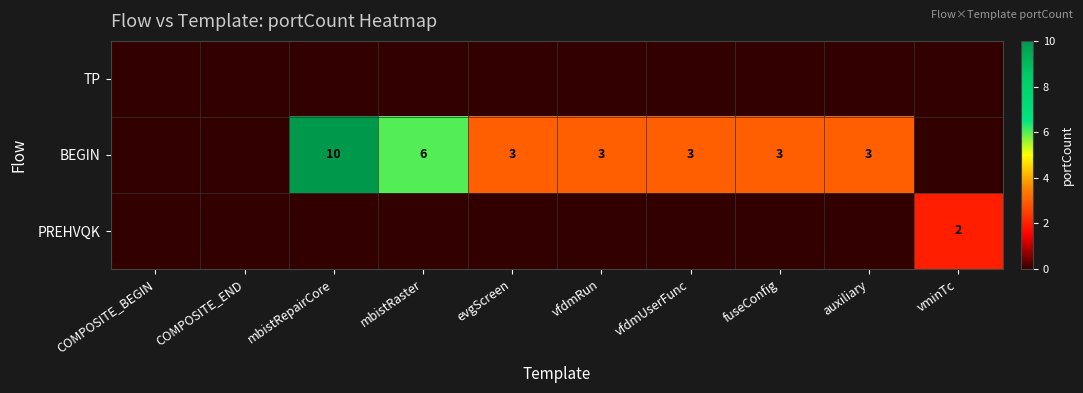

What is the sum of the BEGIN values at evgScreen and mbistRaster?

9